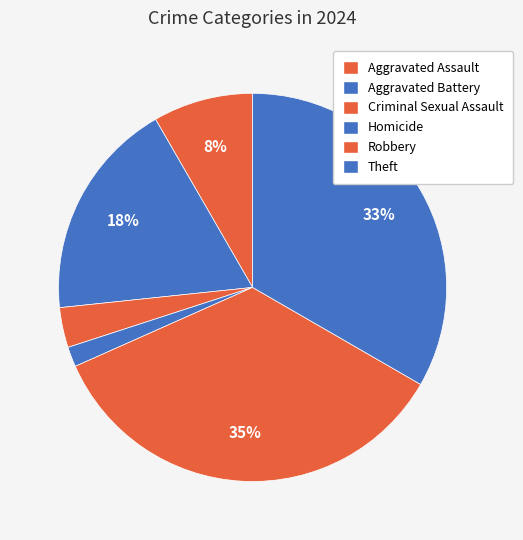

Rank the categories by value from highest to lowest.

Robbery, Theft, Aggravated Battery, Aggravated Assault, Criminal Sexual Assault, Homicide